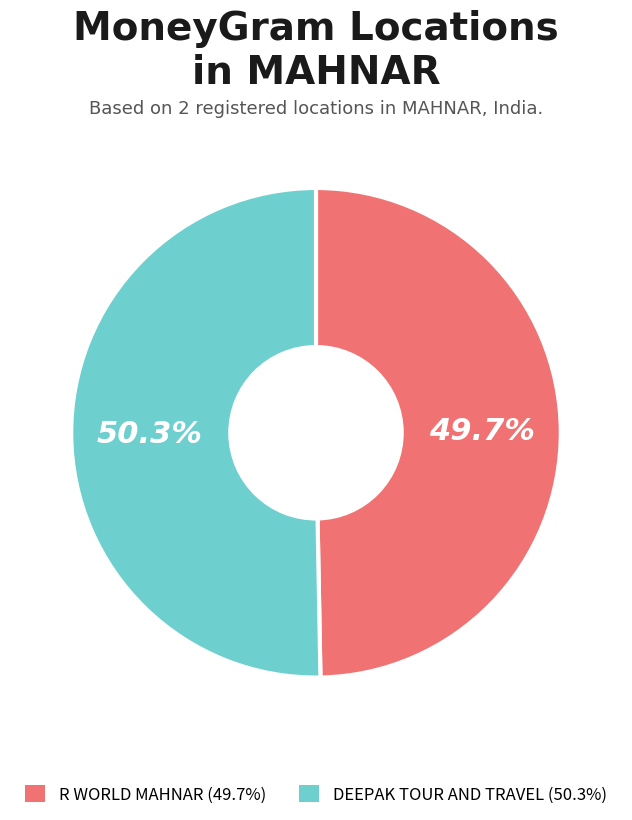

Approximately how many times larger is the value at R WORLD MAHNAR compared to DEEPAK TOUR AND TRAVEL?

1.0